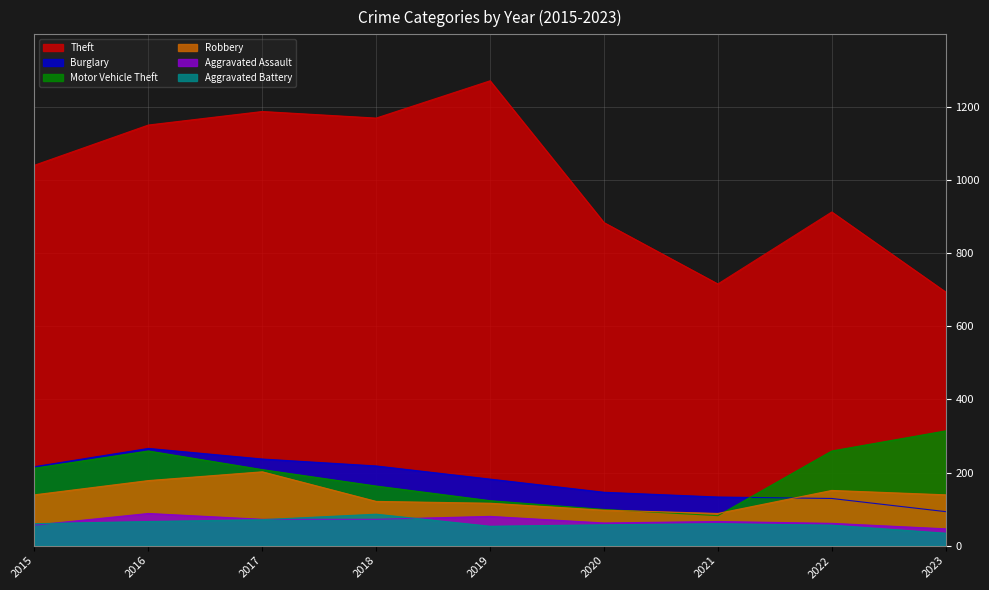

Where is the first local minimum for Aggravated Assault?

2020